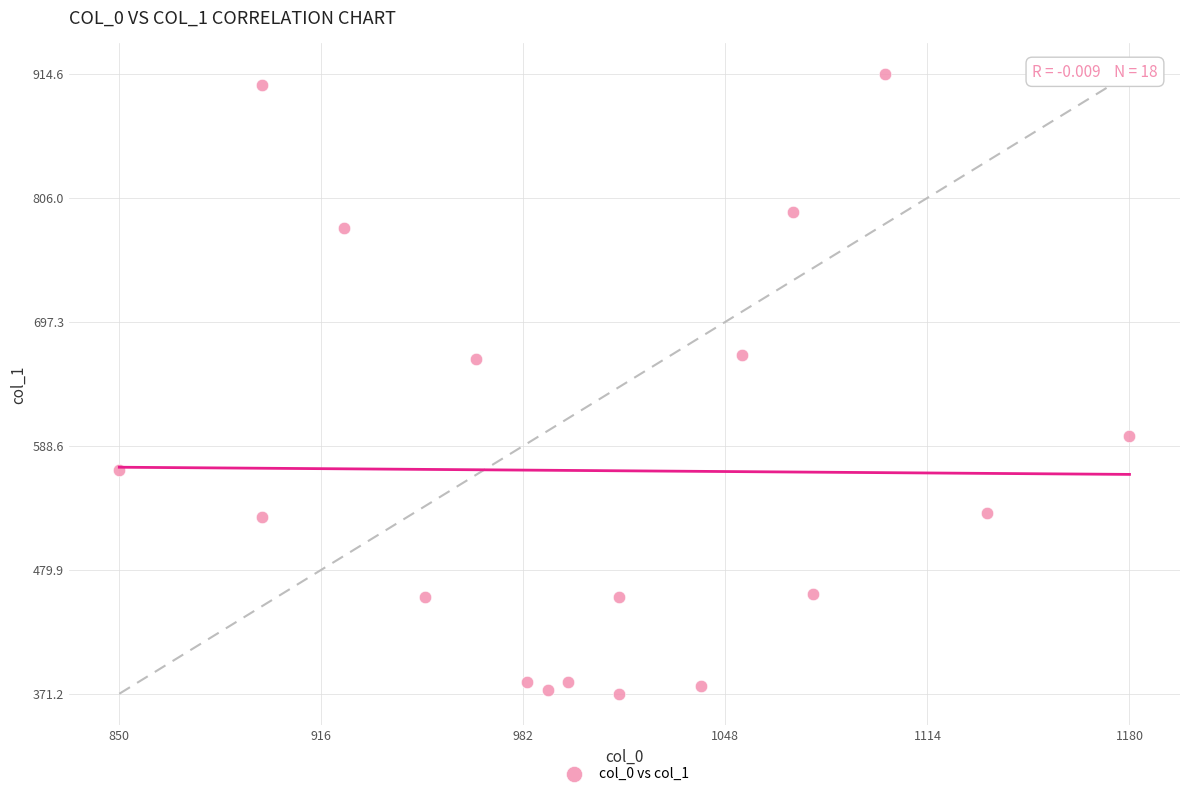

What is the range of X values (max minus min)?

330.0